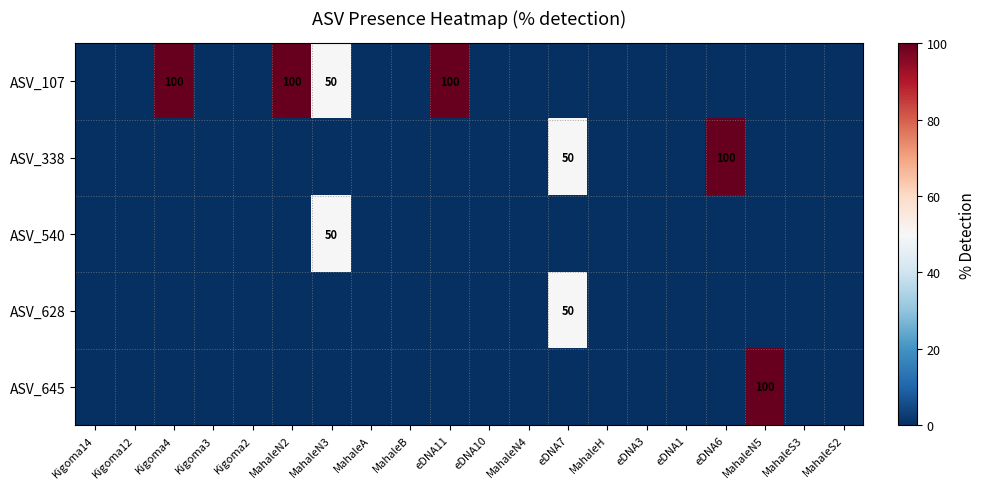

Is it true that ASV_107 equals 100 at eDNA11?

True